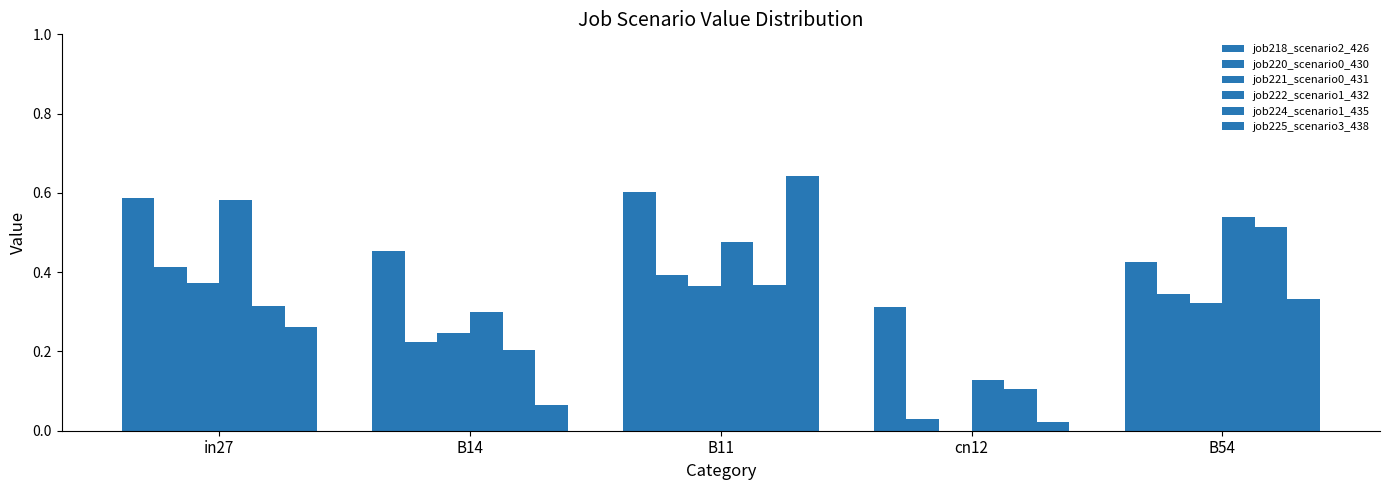

The job224_scenario1_435 series shows 0.1 at cn12. True or false?

True